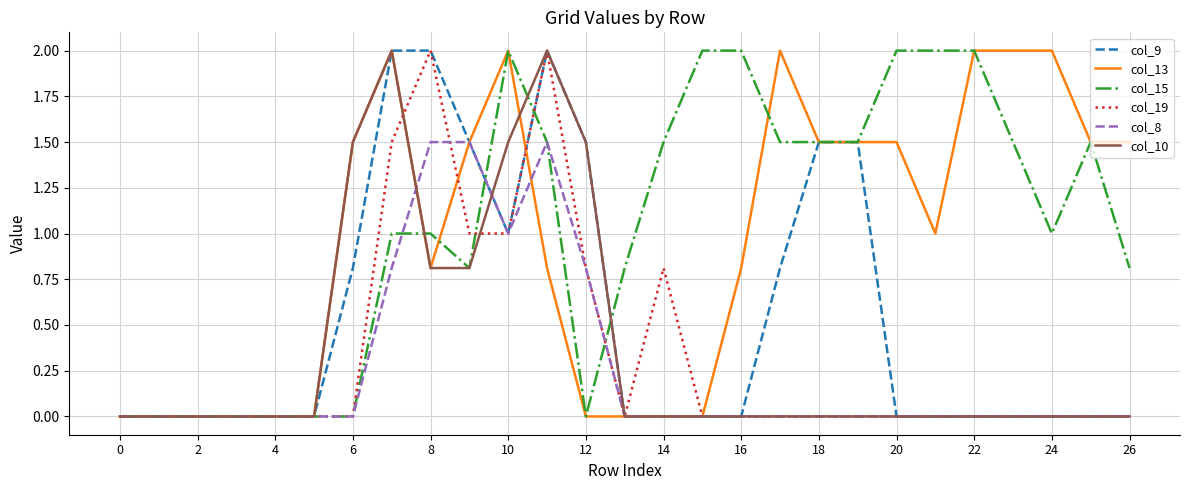

Which series has the largest total across all categories?

col_15